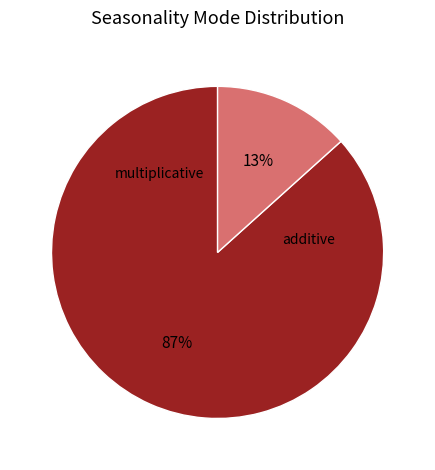

Combined, what portion of the pie is additive and multiplicative?

100.0%